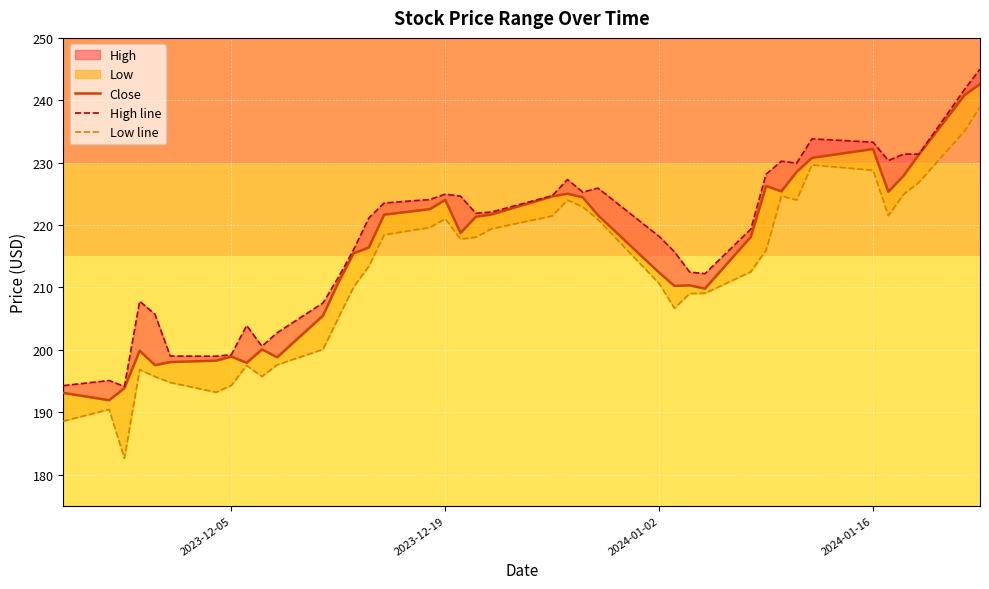

Reading left to right, list all the values displayed in this chart.

Close: 193.1	191.9	193.8	199.8	197.5	198.0	198.3	198.9	197.9	200.1	198.8	205.5	210.8	215.4	216.4	221.7	222.6	224.0	218.7	221.3	221.7	224.6	225.0	224.4	221.6	212.4	210.2	210.3	209.8	218.1	226.3	225.4	228.5	230.8	232.2	225.3	227.9	231.3	240.8	242.6
High line: 194.2	195.1	194.1	207.8	205.7	199.0	199.0	199.2	203.9	200.6	202.7	207.5	211.6	216.0	221.1	223.5	224.1	224.9	224.6	221.9	222.1	224.7	227.3	225.3	225.9	218.2	215.7	212.4	212.2	219.3	228.2	230.2	229.9	233.8	233.3	230.3	231.4	231.4	241.8	245.0
Low line: 188.6	190.4	182.6	196.8	195.7	194.8	193.2	194.3	197.5	195.7	197.6	200.1	205.1	210.1	213.4	218.4	219.6	221.0	217.7	218.0	219.4	221.5	224.0	222.9	220.9	210.6	206.7	209.0	209.1	212.5	216.0	224.7	224.0	229.6	228.8	221.5	224.9	226.8	235.1	238.9